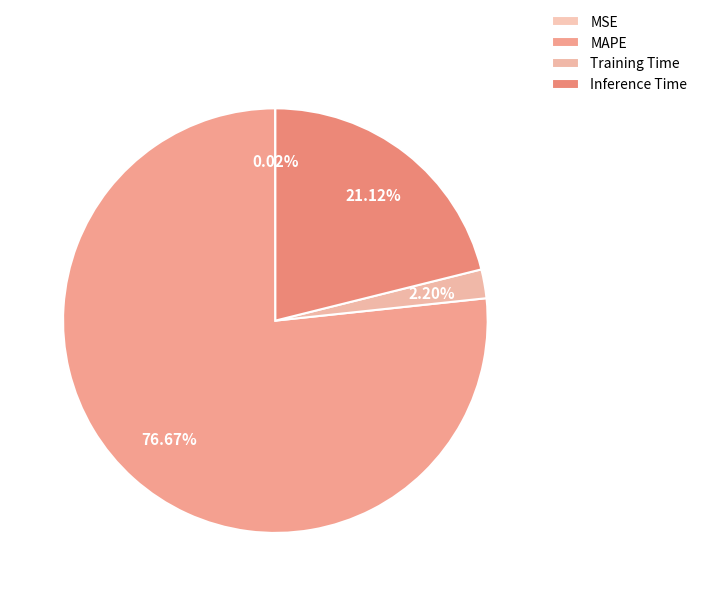

Rank the categories by value from lowest to highest.

MSE, Training Time, Inference Time, MAPE